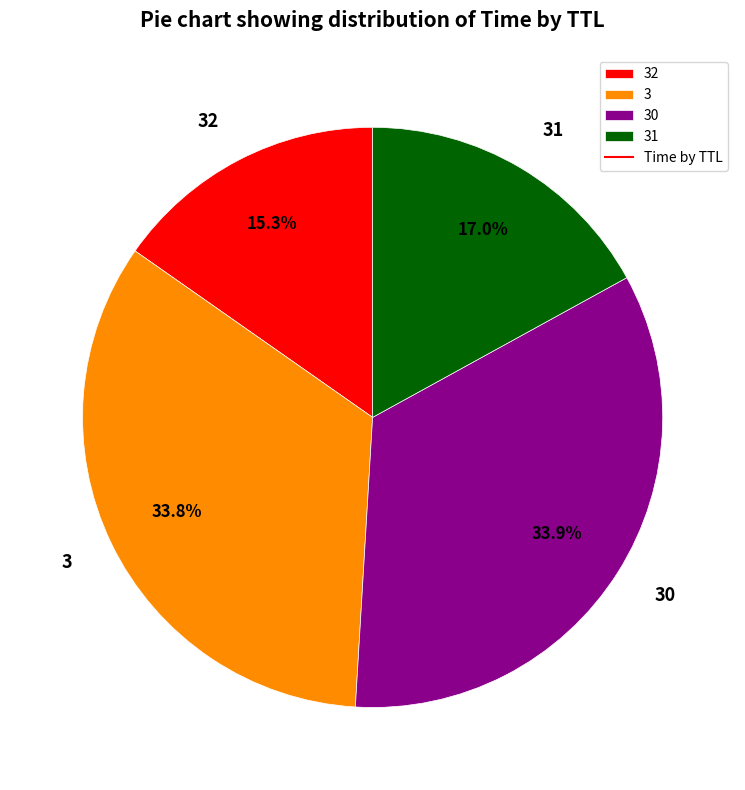

How many slices are in this pie chart?

4